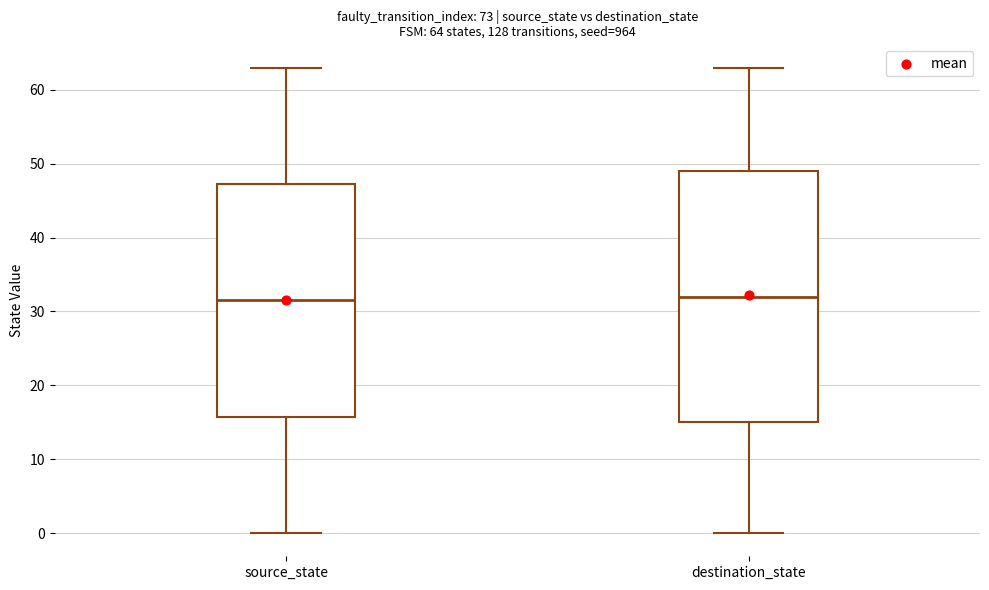

Comparing the boxes themselves (not the whiskers), which one is the tallest?

destination_state